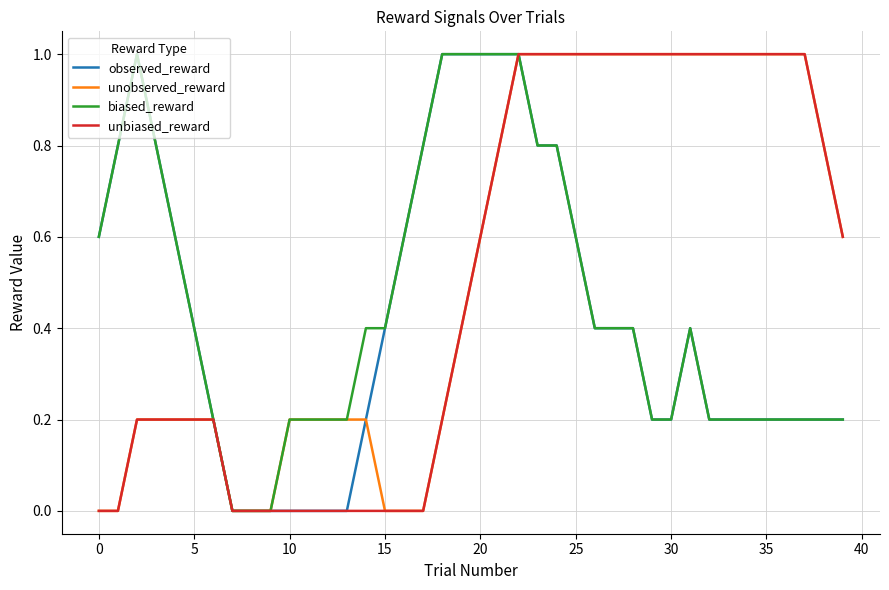

What is the maximum value for unobserved_reward?

1.0